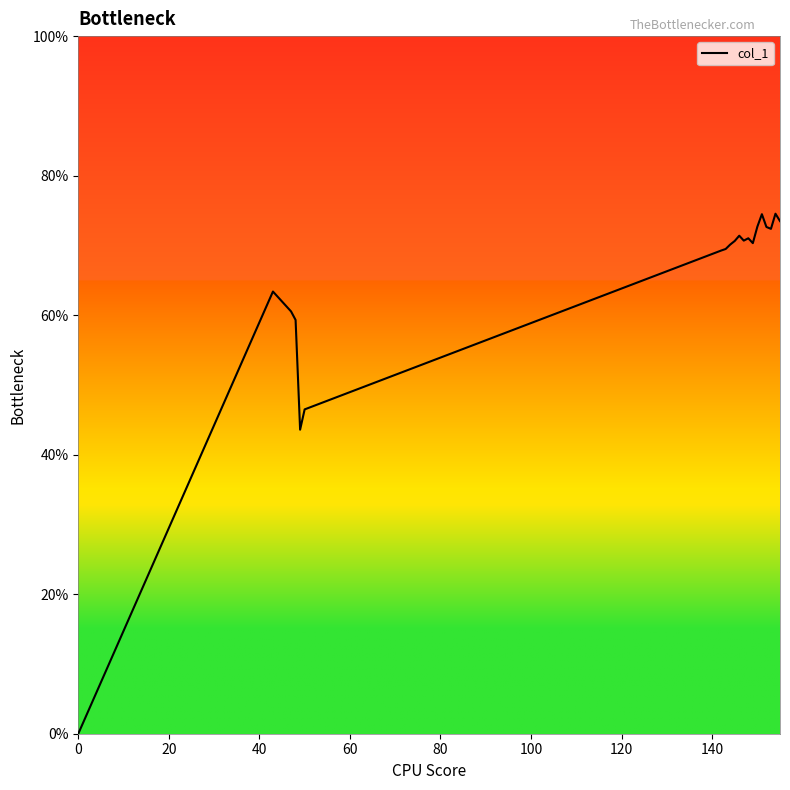

What is the sum of all values?

1276.4